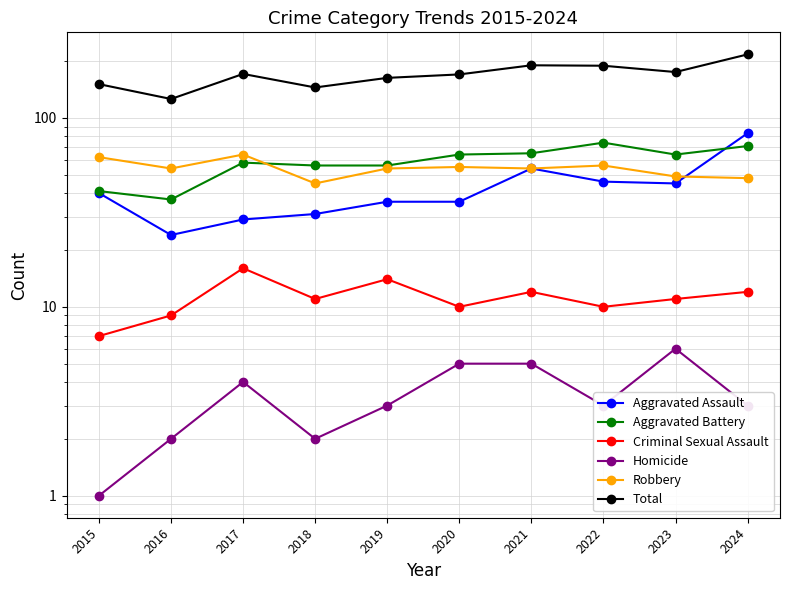

Is the value of Robbery at 2019 greater than the value of Homicide at 2018?

Yes